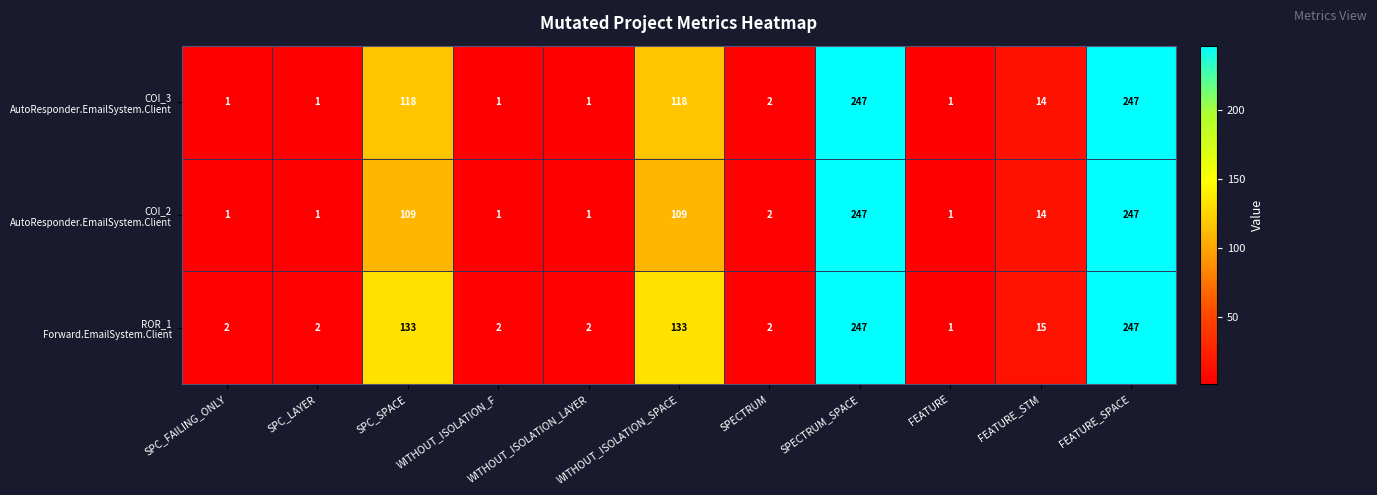

What is the total value across all series at SPECTRUM?

6